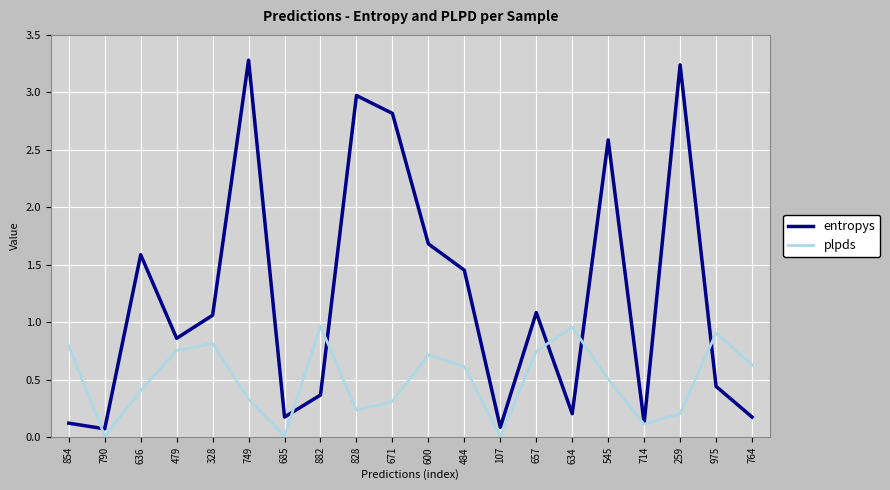

The value of plpds at 636 is 0.2. True or false?

False